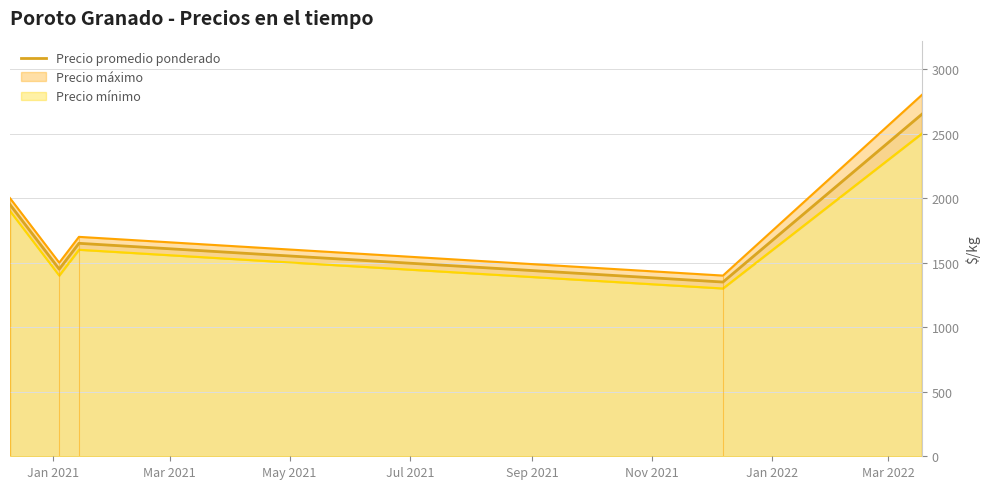

True or false: there are more than 0 points higher than both neighbors.

True